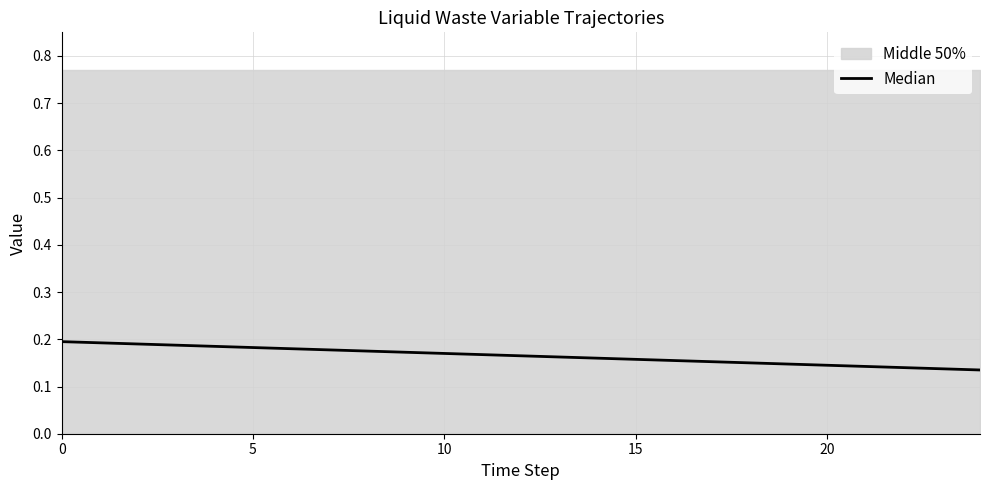

The chart shows a value of 0.1 at 19. True or false?

True